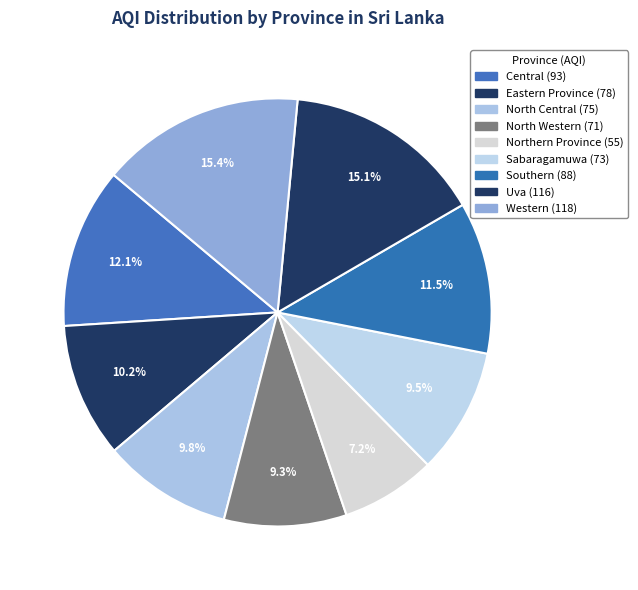

Count the number of slices in the pie.

9